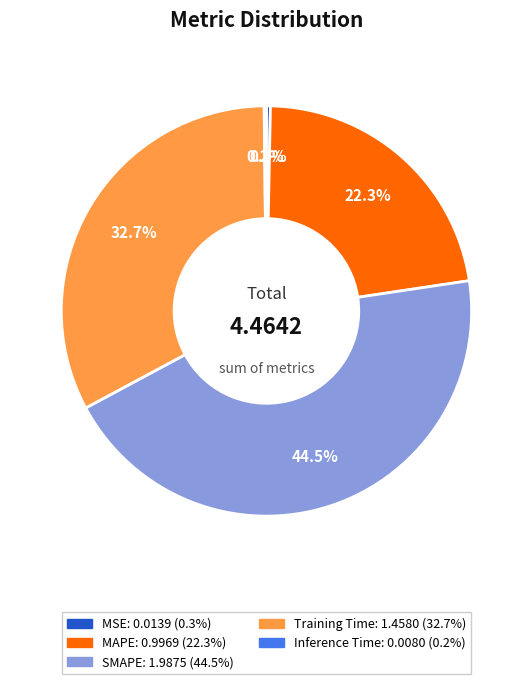

To the nearest percent, what is the difference between the largest and smallest slice percentages?

44%